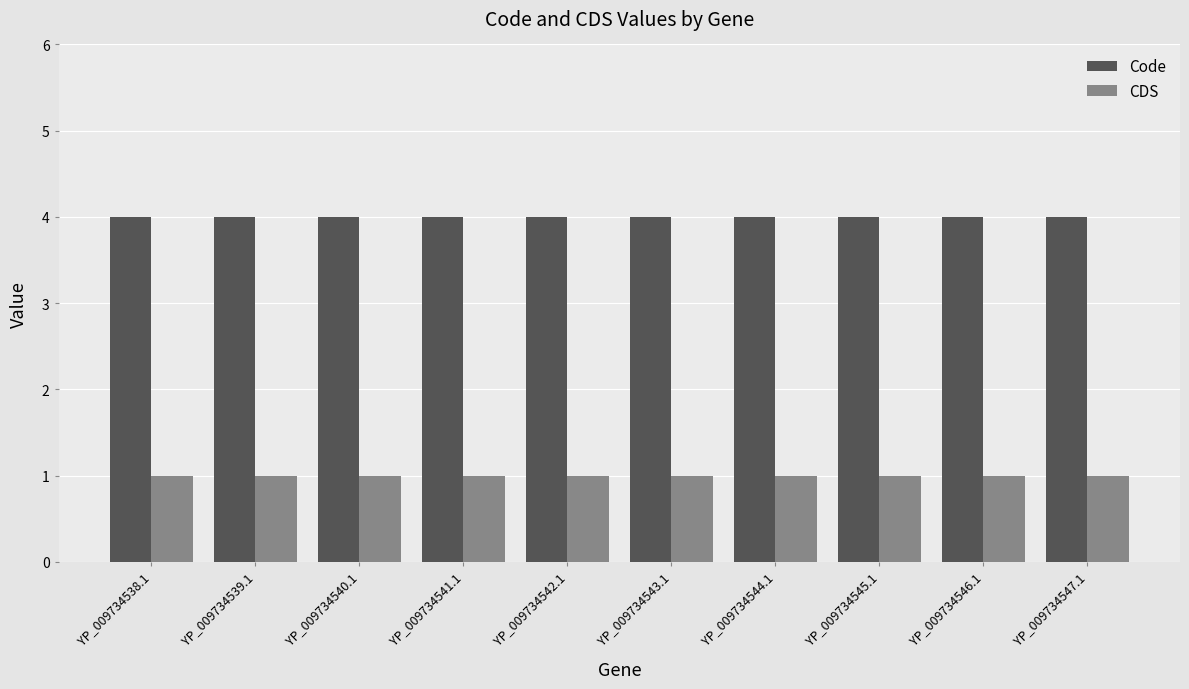

What is the minimum value for CDS?

1